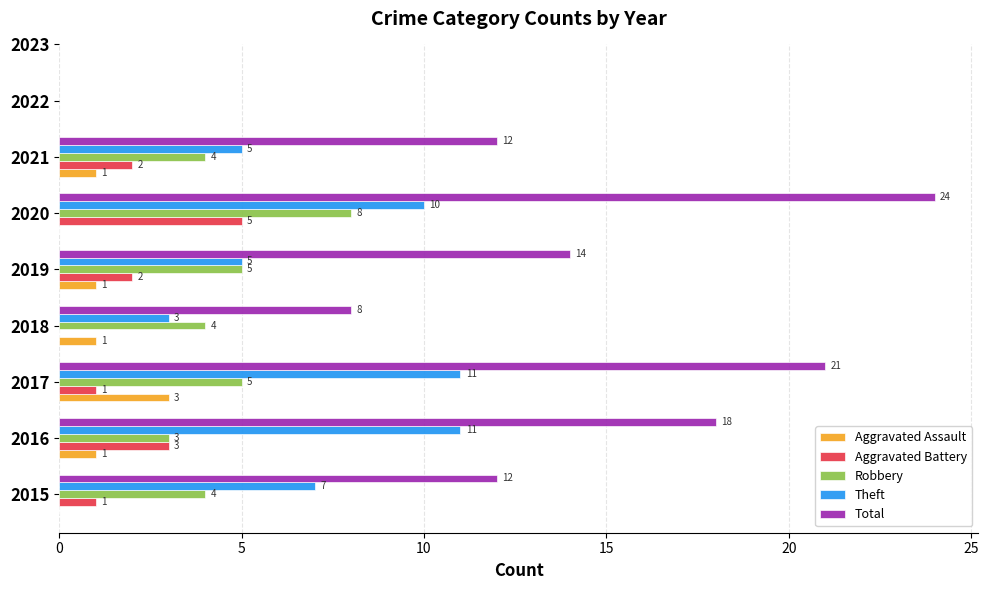

Between 2015 and 2020, which series saw the biggest shift?

Total